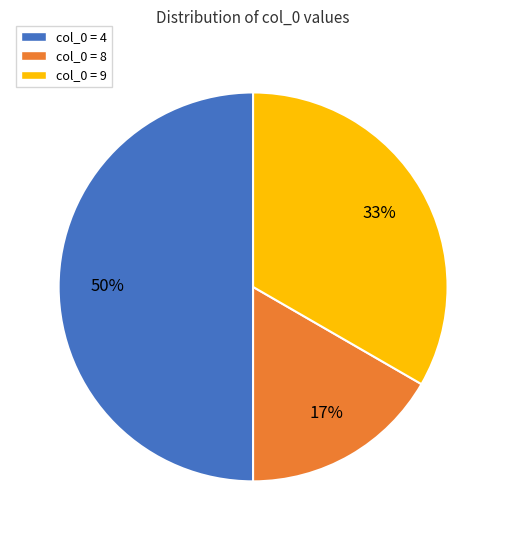

Count the number of slices in the pie.

3